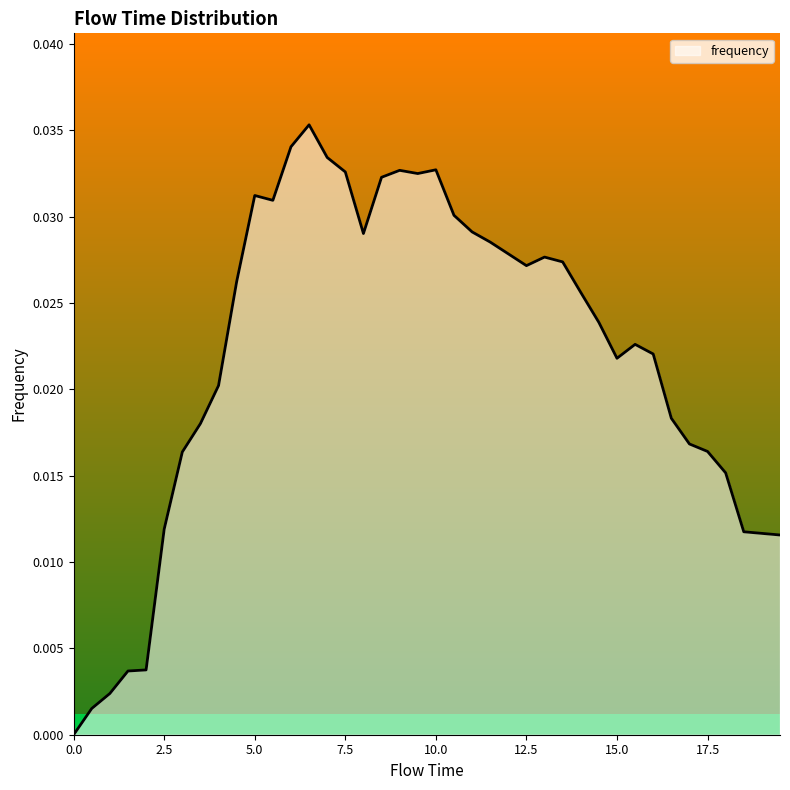

How many positive values are there?

39